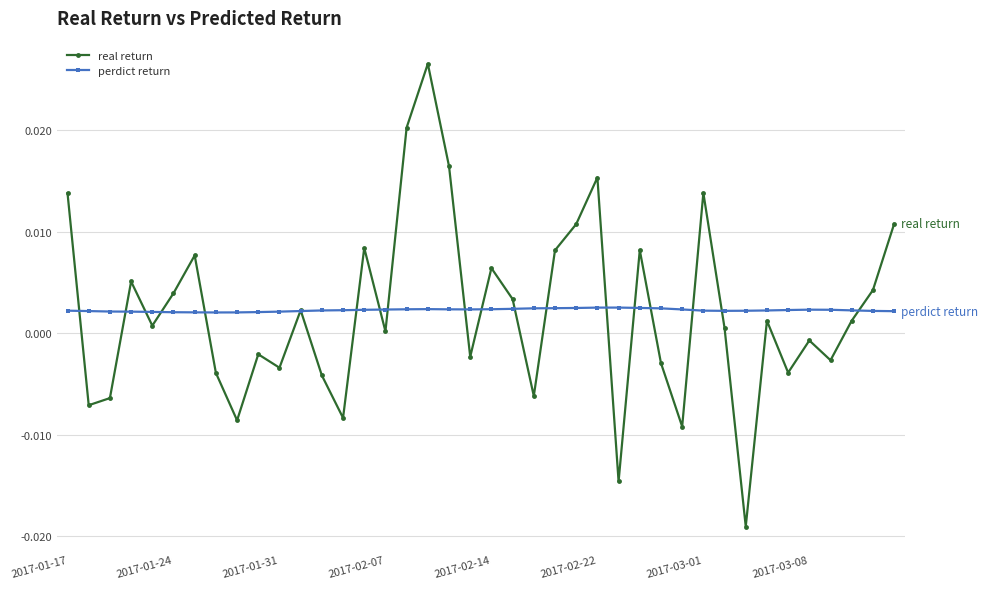

Which series has the largest range (max minus min)?

real return